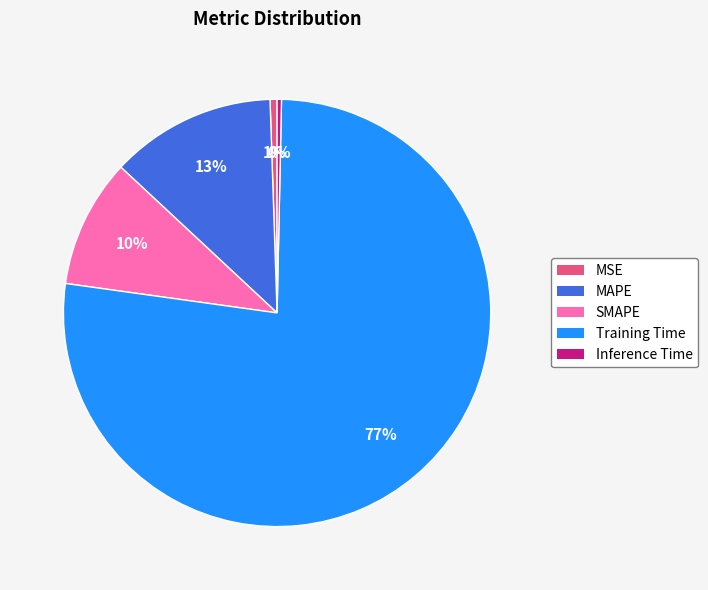

To the nearest percent, what is the combined percentage of MSE and Training Time?

77%